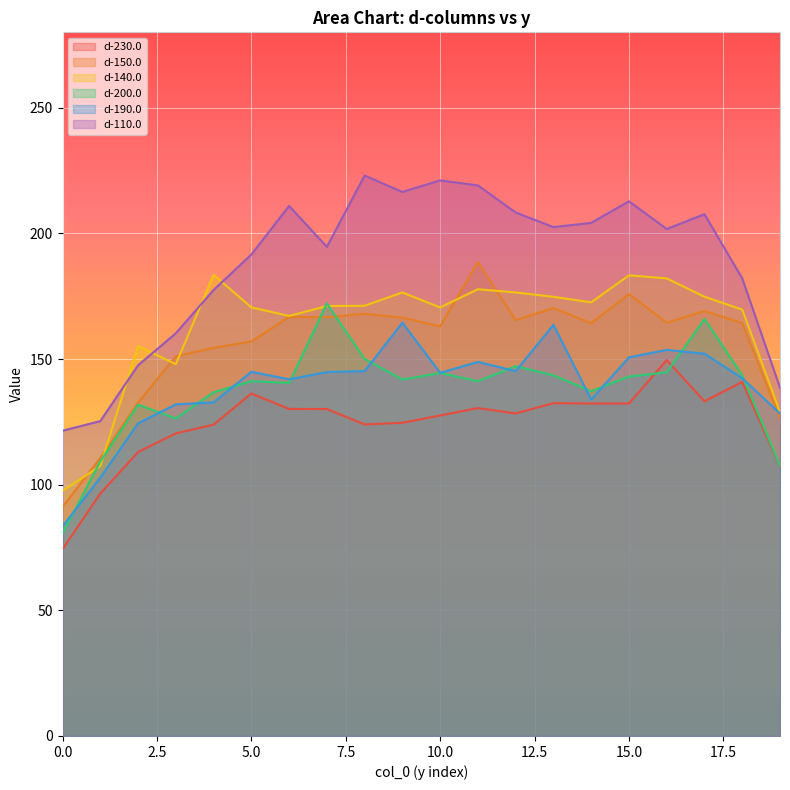

Reading left to right, transcribe all the data shown in this chart.

d-230.0: 0=74.4	1=96.5	2=113.0	3=120.4	4=123.9	5=136.3	6=130.1	7=130.1	8=124.0	9=124.6	10=127.5	11=130.5	12=128.4	13=132.4	14=132.3	15=132.3	16=149.6	17=133.2	18=140.9	19=107.2
d-150.0: 0=91.2	1=110.7	2=132.6	3=151.1	4=154.5	5=157.0	6=166.8	7=166.6	8=168.0	9=166.4	10=163.0	11=188.6	12=165.5	13=170.2	14=164.3	15=175.8	16=164.4	17=169.1	18=164.3	19=126.5
d-140.0: 0=97.6	1=107.4	2=155.2	3=147.9	4=183.5	5=170.6	6=167.1	7=171.1	8=171.2	9=176.5	10=170.5	11=177.8	12=176.5	13=174.8	14=172.6	15=183.3	16=182.1	17=174.8	18=169.7	19=128.9
d-200.0: 0=80.6	1=109.3	2=131.8	3=126.4	4=136.8	5=141.2	6=140.5	7=172.1	8=150.1	9=141.8	10=144.4	11=141.2	12=147.1	13=143.5	14=137.2	15=143.0	16=144.7	17=165.9	18=143.6	19=107.4
d-190.0: 0=83.4	1=102.8	2=124.4	3=131.9	4=132.8	5=144.9	6=141.9	7=144.8	8=145.2	9=164.4	10=144.5	11=148.8	12=145.2	13=163.6	14=133.9	15=150.7	16=153.6	17=152.1	18=142.4	19=128.3
d-110.0: 0=121.5	1=125.3	2=147.5	3=160.2	4=177.5	5=191.6	6=210.9	7=194.7	8=223.0	9=216.5	10=221.1	11=219.1	12=208.3	13=202.5	14=204.2	15=212.8	16=201.7	17=207.6	18=182.1	19=138.6